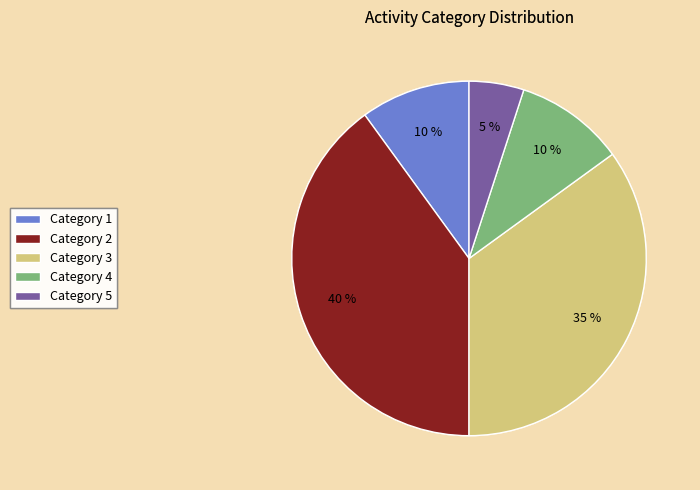

What percentage is the Category 1 slice, to the nearest percent?

10%